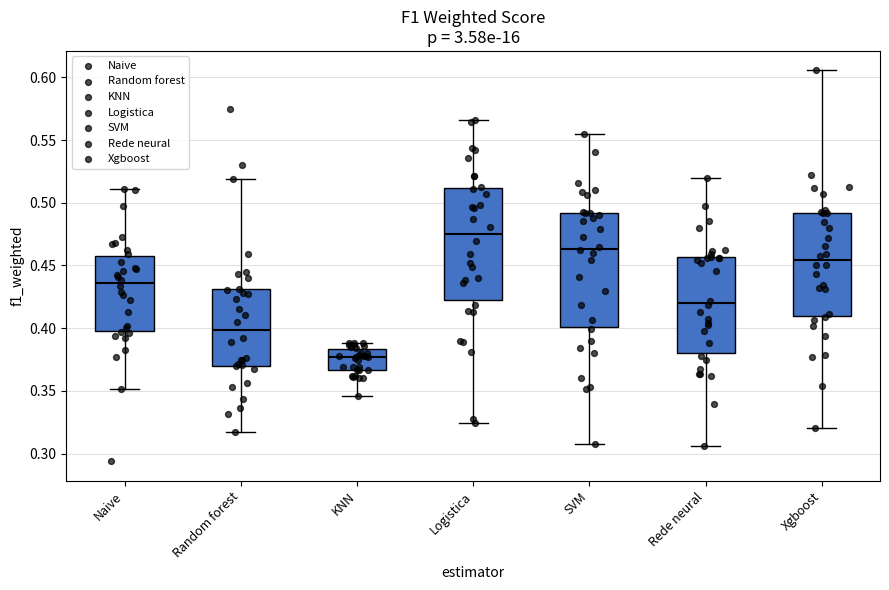

Which box has the highest median line?

Logistica